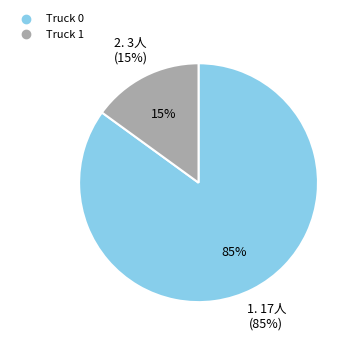

Does any single category account for the majority?

Yes